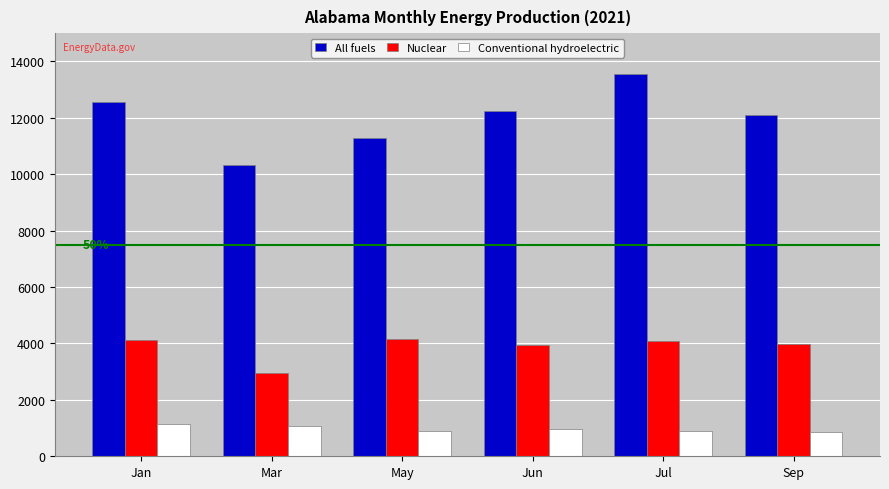

Which series has the largest total across all categories?

All fuels